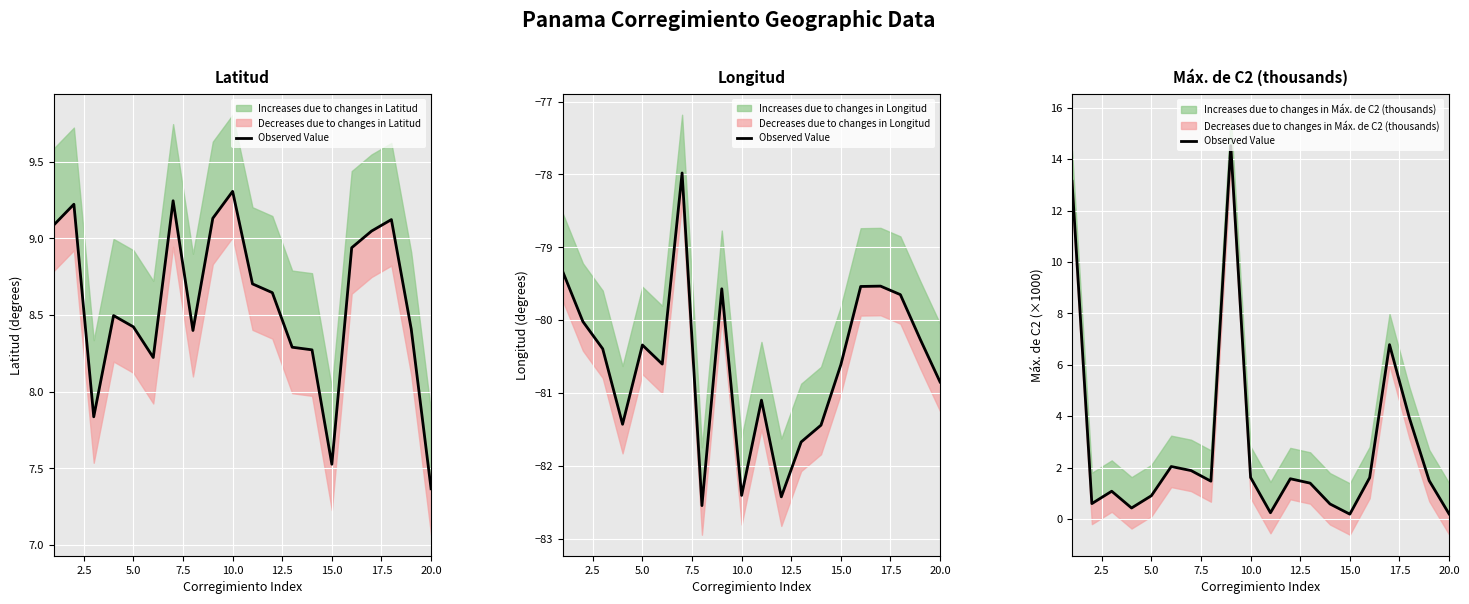

What is the greatest value displayed?

14.5